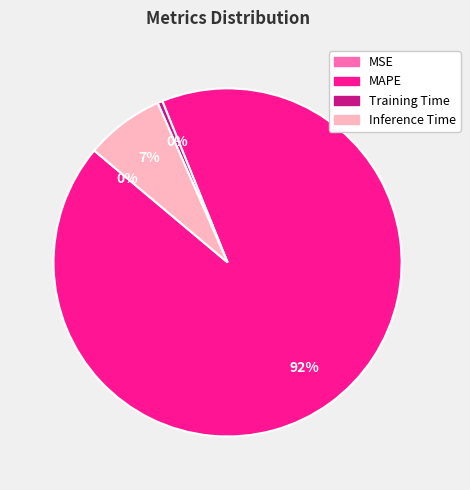

To the nearest percent, what is the average slice percentage?

25%